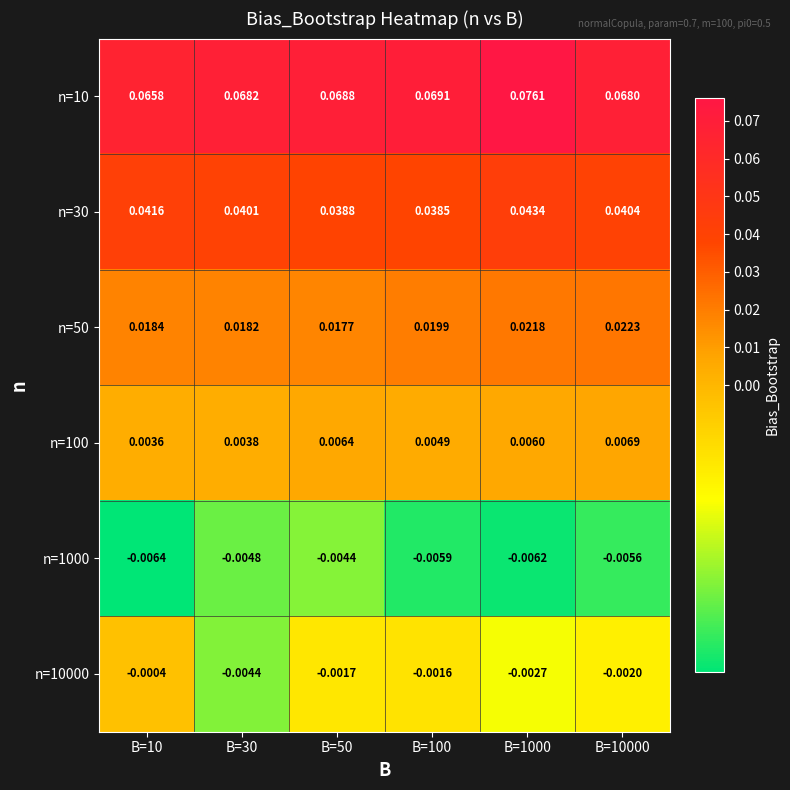

At which category is the sum across all series the highest?

B=1000